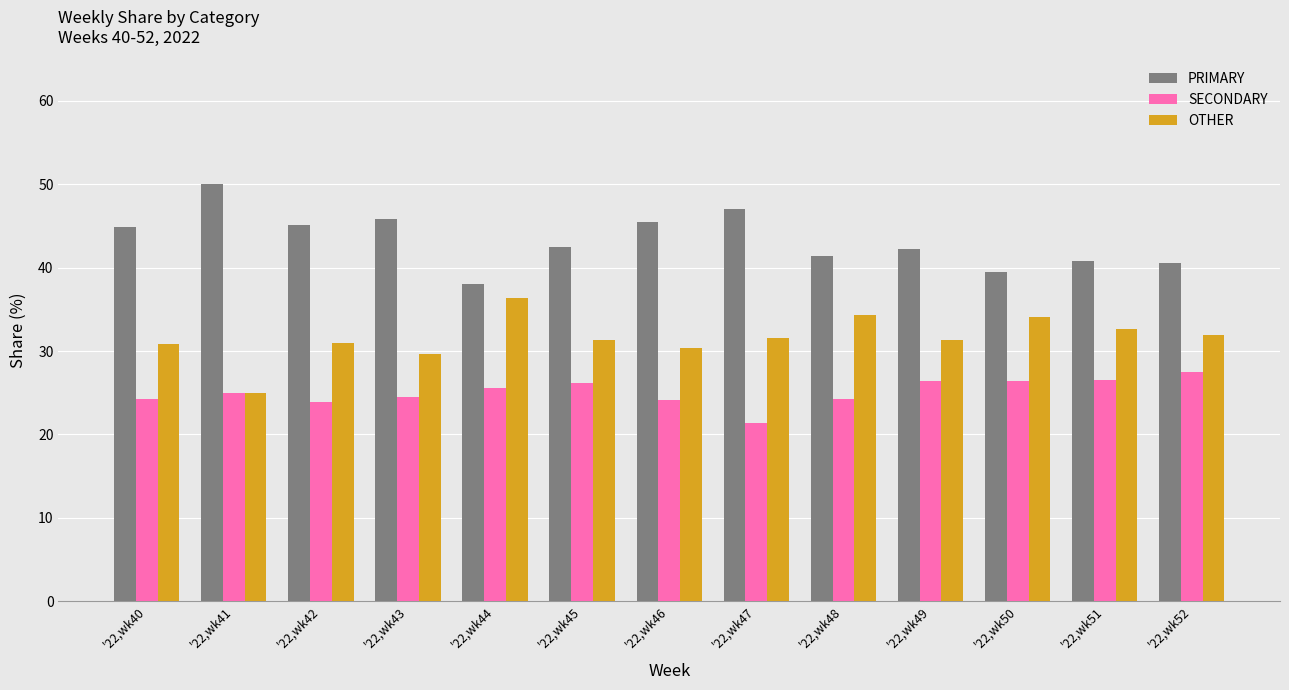

How many groups of bars are there?

13